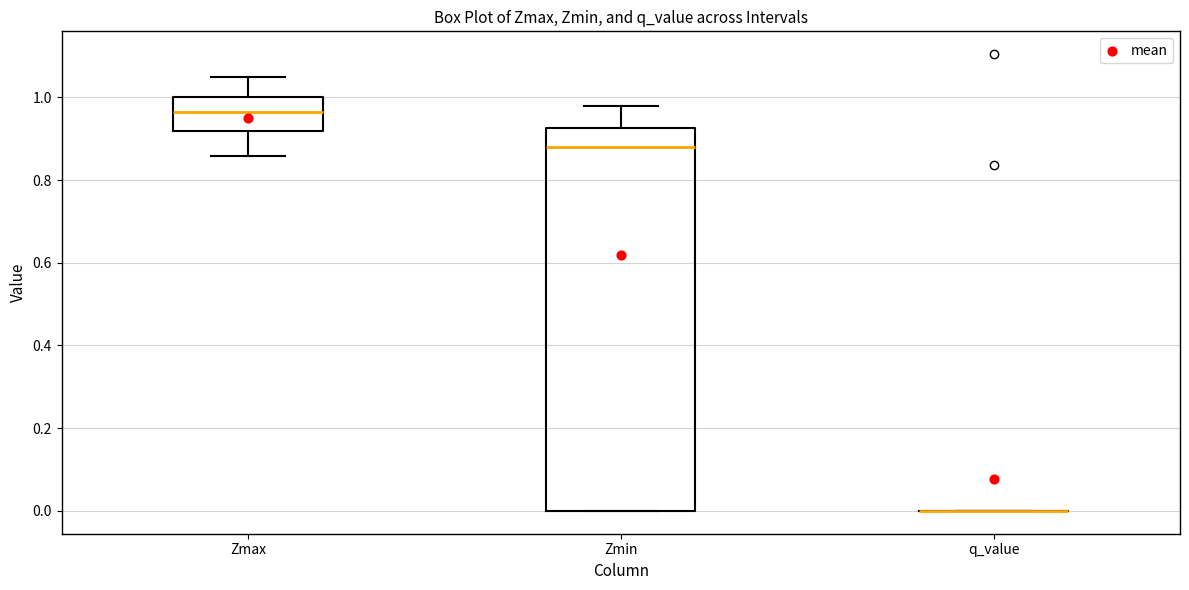

Reading left to right, transcribe this box plot: for each box, give where its median line is, the range the box spans, and where its two whiskers end, as read against the y-axis. The values are not printed on the chart, so give them approximately, as read against the axis.

Zmax: median 0.96, box 0.92 to 1.00, whiskers 0.86 to 1.04
Zmin: median 0.88, box 0.00 to 0.92, whiskers 0.00 to 0.98
q_value: box collapsed to a line at 0.00, whiskers 0.00 to 0.00